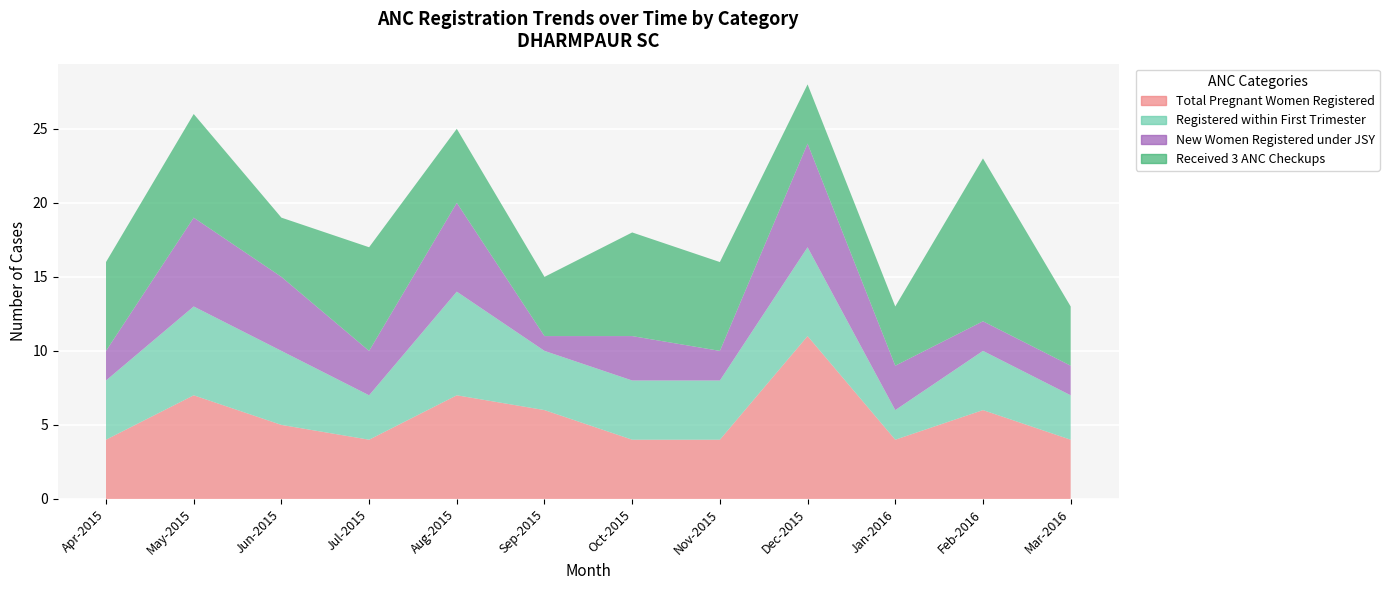

Reading right to left, list all the values displayed in this chart.

Total Pregnant Women Registered: 4	6	4	11	4	4	6	7	4	5	7	4
Registered within First Trimester: 3	4	2	6	4	4	4	7	3	5	6	4
New Women Registered under JSY: 2	2	3	7	2	3	1	6	3	5	6	2
Received 3 ANC Checkups: 4	11	4	4	6	7	4	5	7	4	7	6